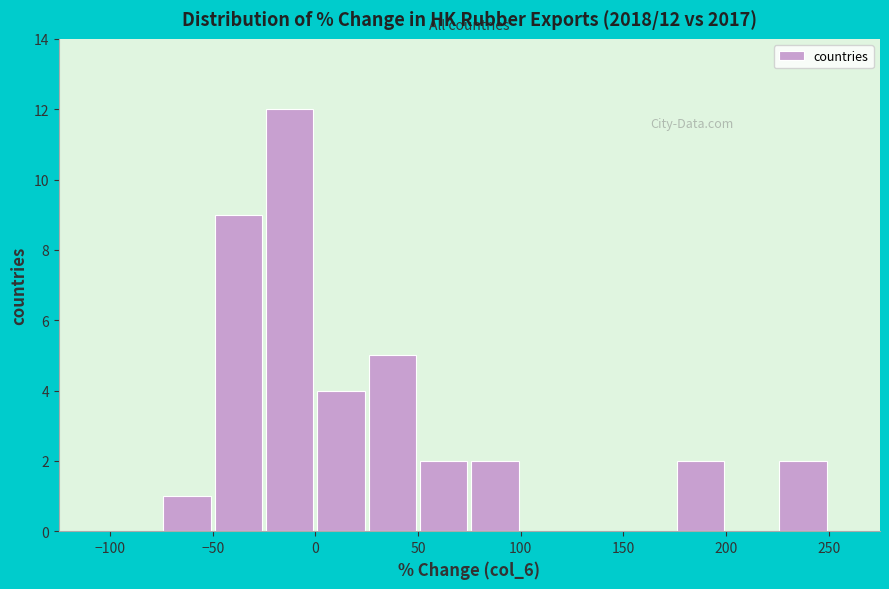

Which range on the x-axis has the tallest bar?

-25 to 0